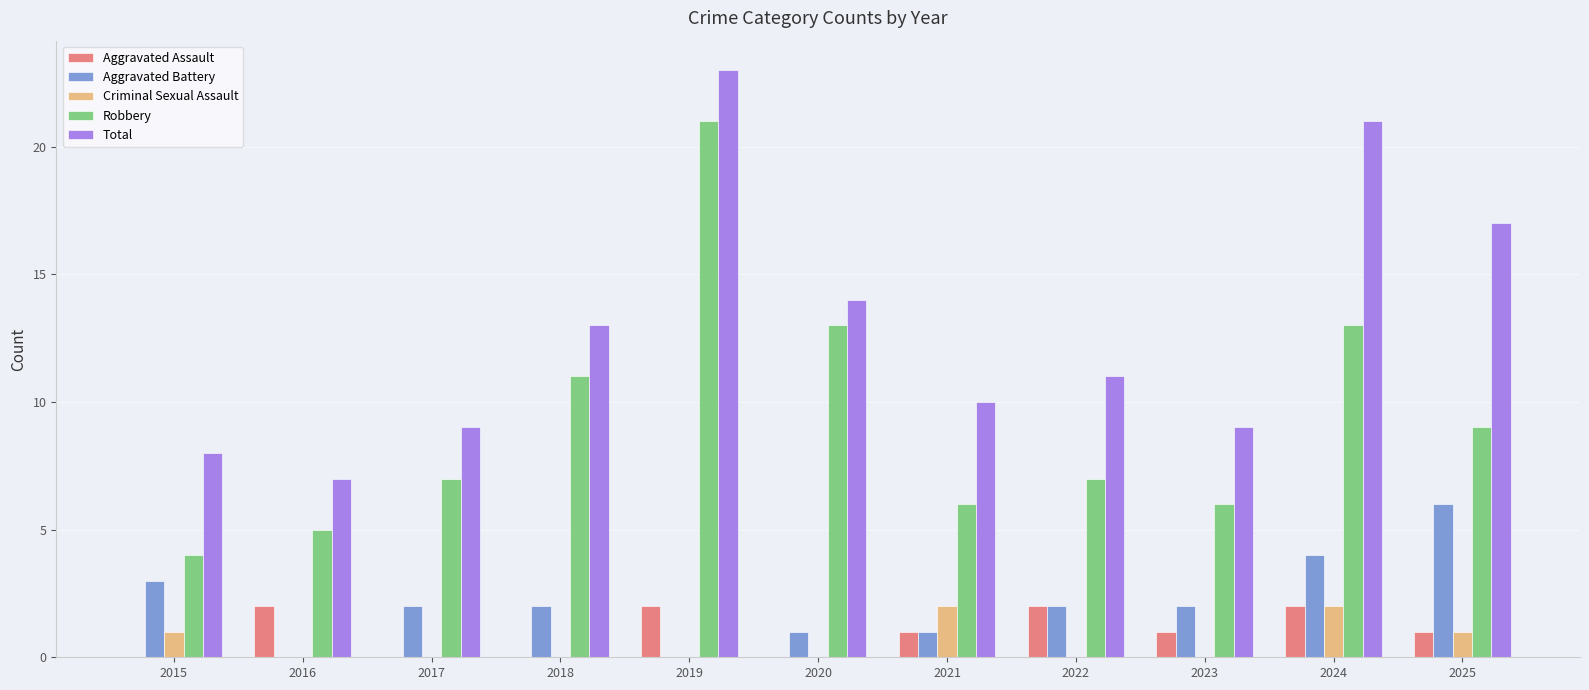

Reading left to right, list all the values displayed in this chart.

Aggravated Assault: 2015=0	2016=2	2017=0	2018=0	2019=2	2020=0	2021=1	2022=2	2023=1	2024=2	2025=1
Aggravated Battery: 2015=3	2016=0	2017=2	2018=2	2019=0	2020=1	2021=1	2022=2	2023=2	2024=4	2025=6
Criminal Sexual Assault: 2015=1	2016=0	2017=0	2018=0	2019=0	2020=0	2021=2	2022=0	2023=0	2024=2	2025=1
Robbery: 2015=4	2016=5	2017=7	2018=11	2019=21	2020=13	2021=6	2022=7	2023=6	2024=13	2025=9
Total: 2015=8	2016=7	2017=9	2018=13	2019=23	2020=14	2021=10	2022=11	2023=9	2024=21	2025=17